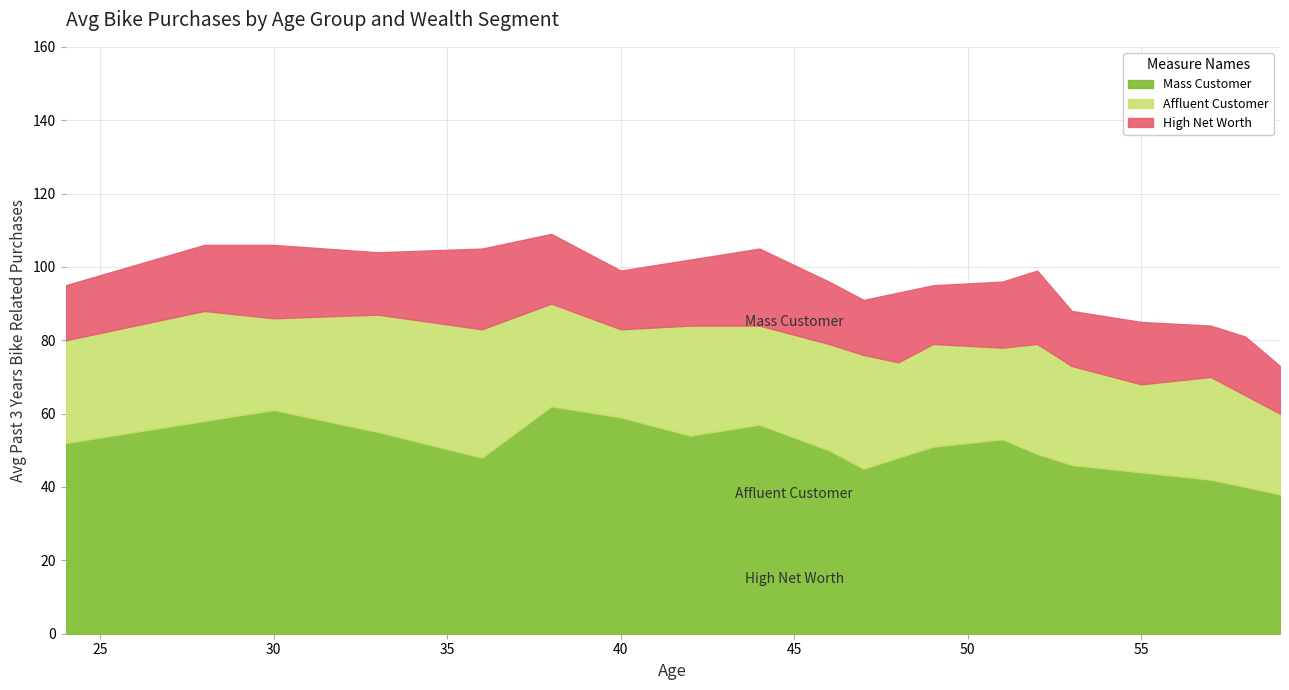

List the labels in order of Affluent Customer value, smallest first.

59, 40, 55, 30, 51, 58, 48, 44, 53, 24, 38, 49, 57, 46, 28, 42, 52, 47, 33, 36